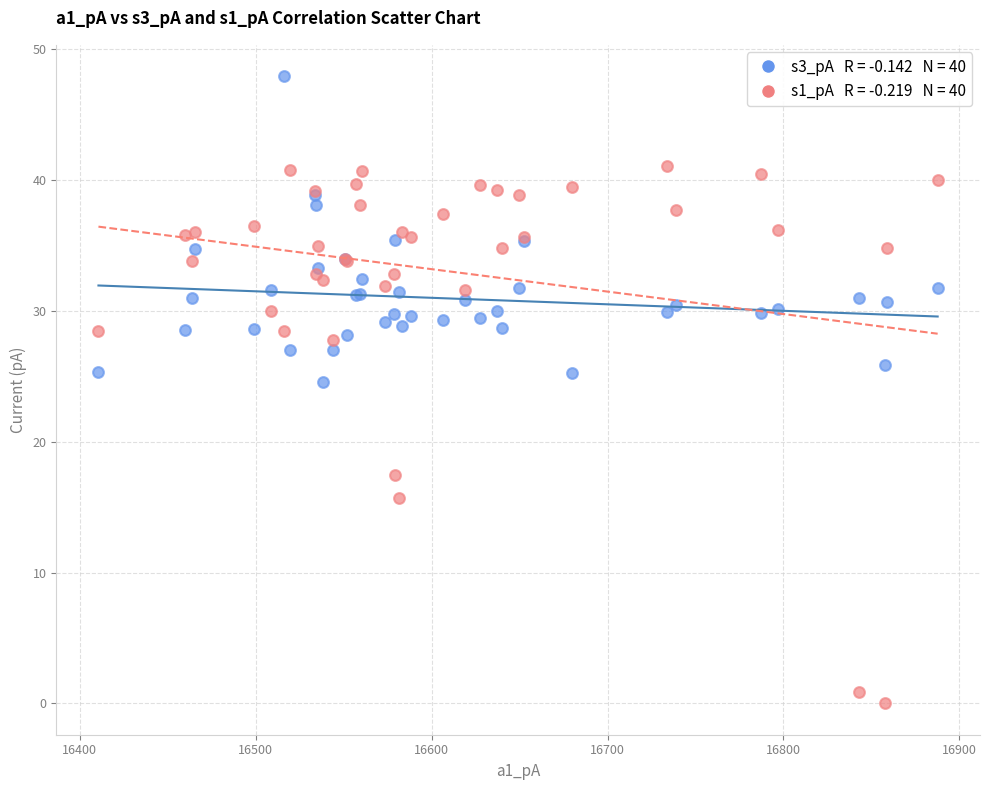

Across all series, what Y value is closest to 23?

24.6